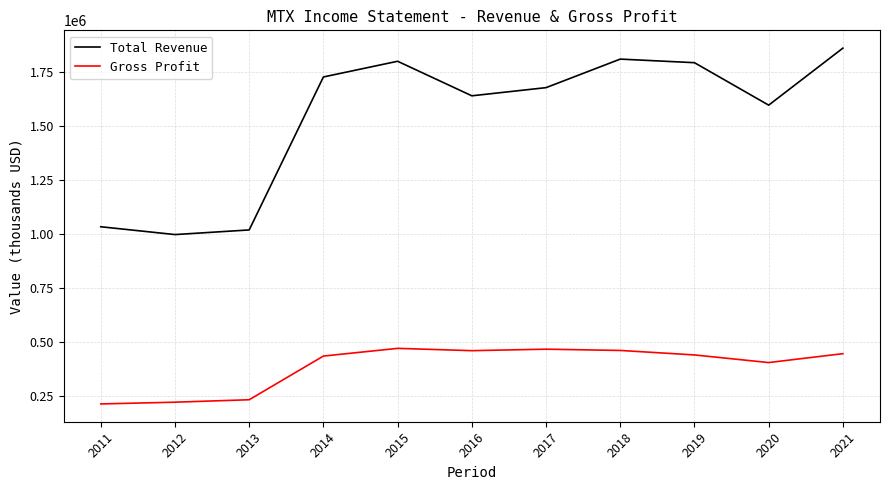

The Gross Profit series shows 233600 at 2013. True or false?

True